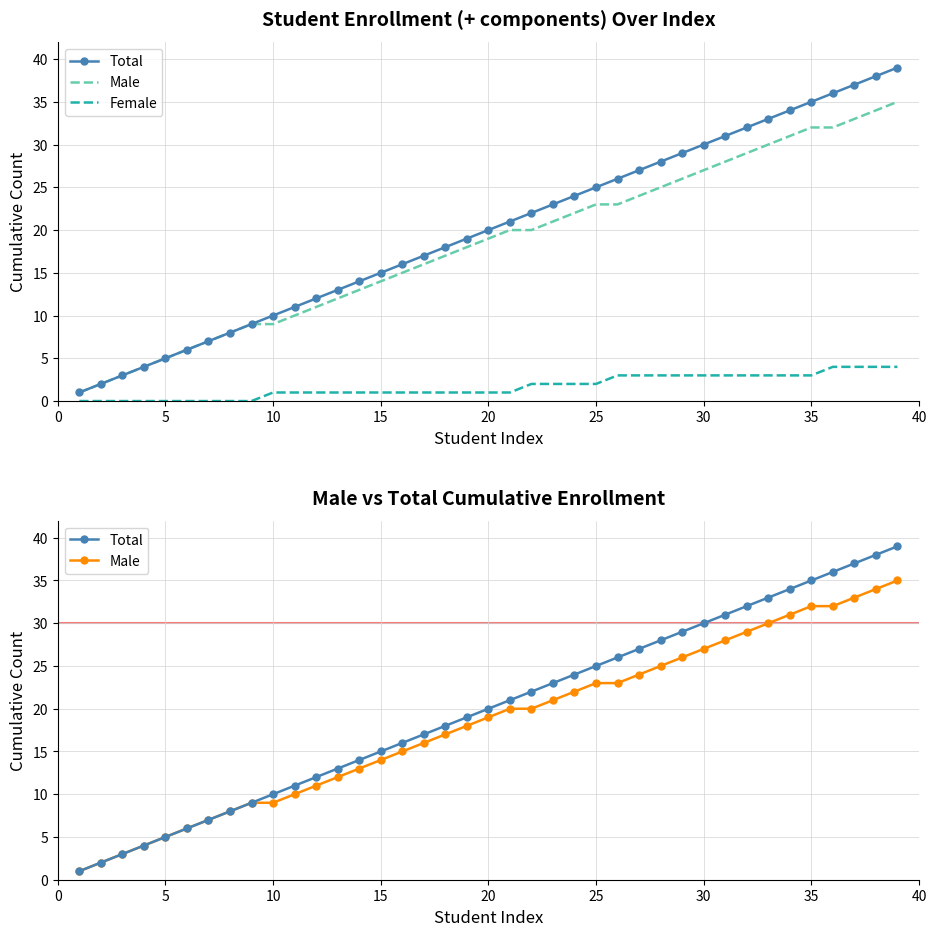

How many values in the Male series are below 19?

19